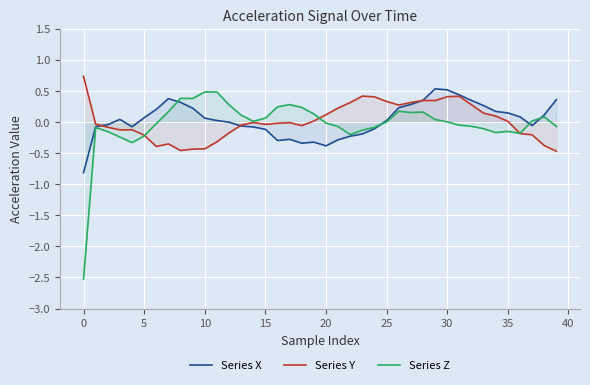

What is the minimum value for Series X?

-0.8